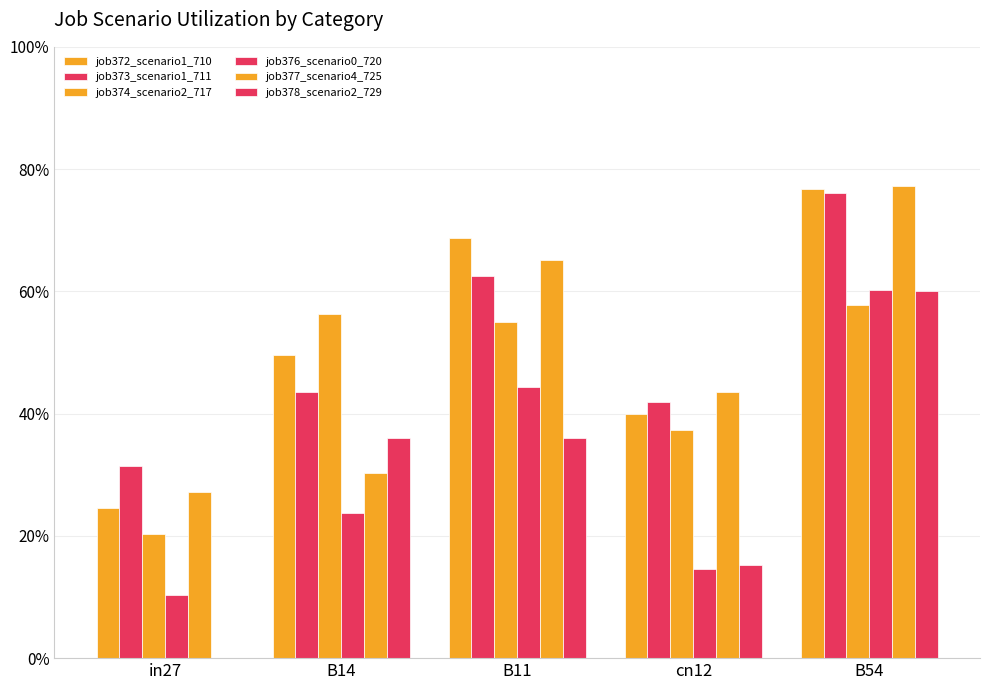

What is the label of the 3rd bar from the right?

B11